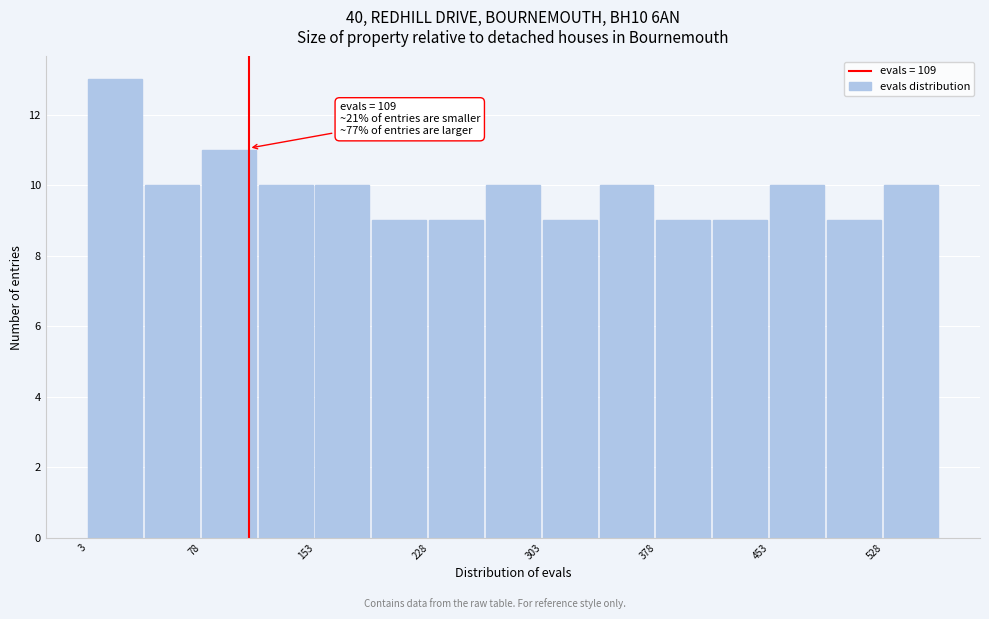

Read against the x-axis, roughly where is the centre of the tallest bar?

20